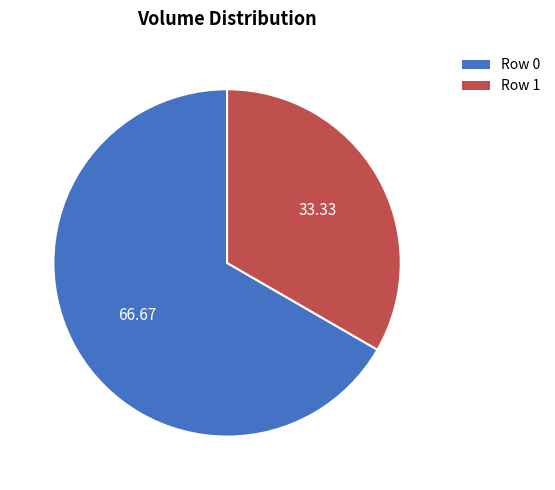

Rank the categories by value from highest to lowest.

Row 0, Row 1